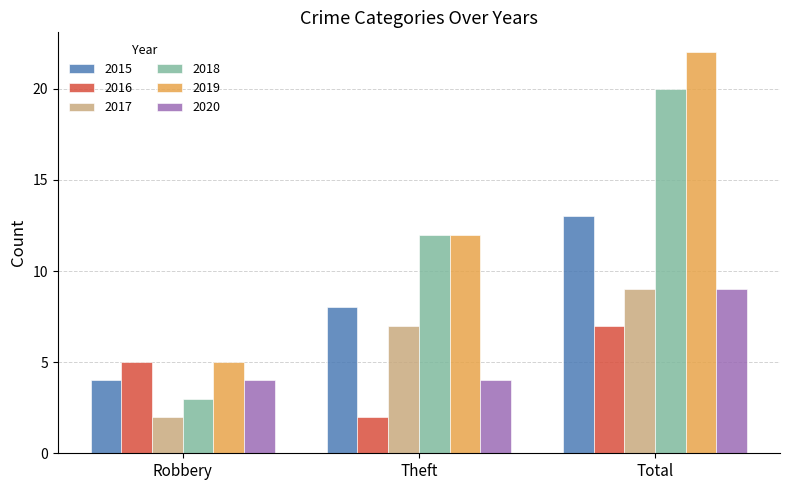

Which series has the largest total across all categories?

2019